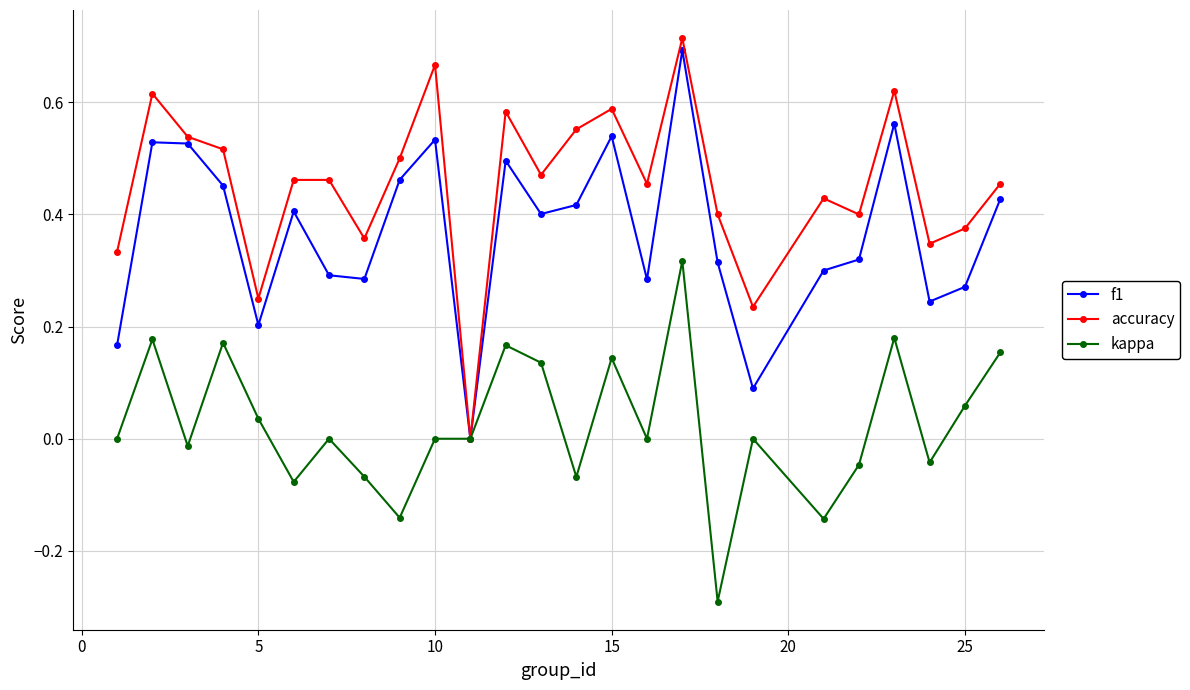

Which series has the largest total across all categories?

accuracy